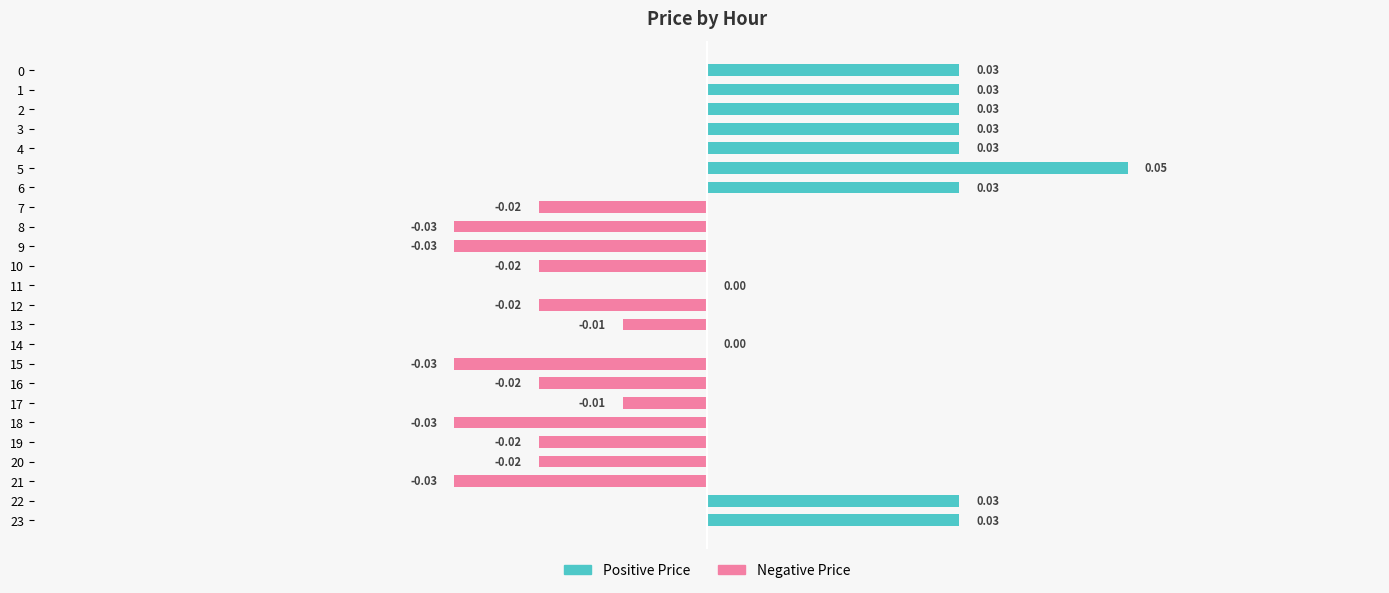

Between 9 and 5, which is larger?

5